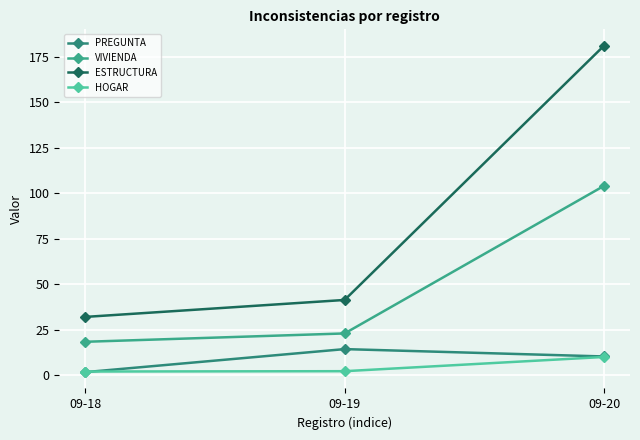

Rank the categories by VIVIENDA value from highest to lowest.

09-20, 09-19, 09-18